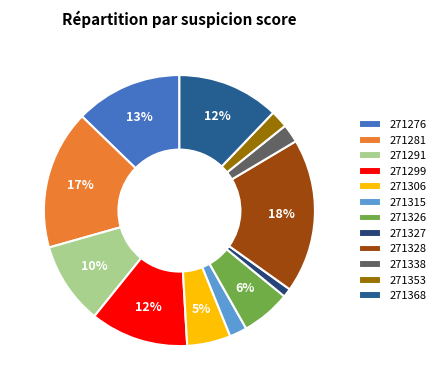

How many segments does this pie chart have?

12